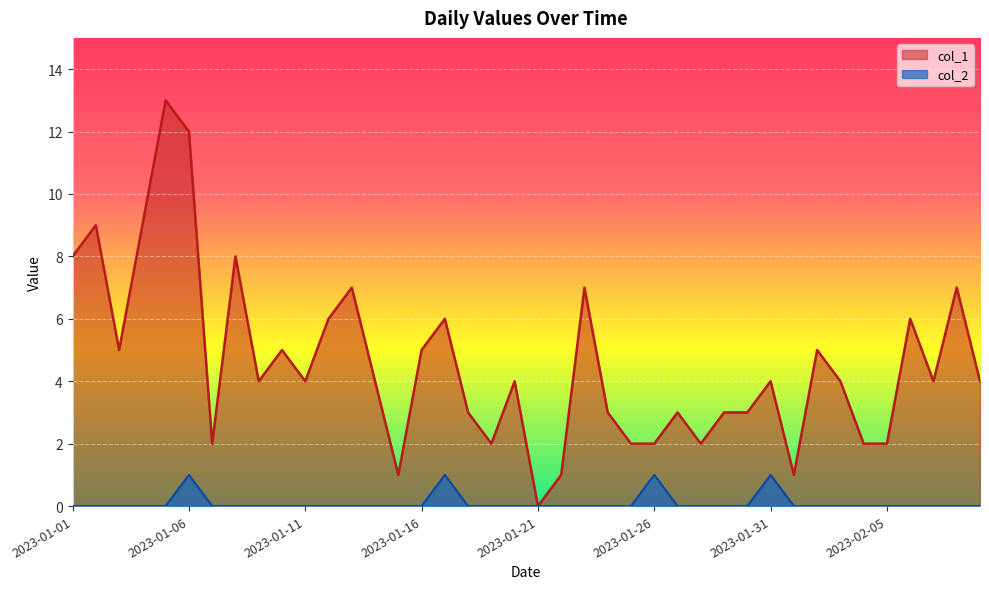

What is the difference between the highest and lowest values at 2023-01-11?

4